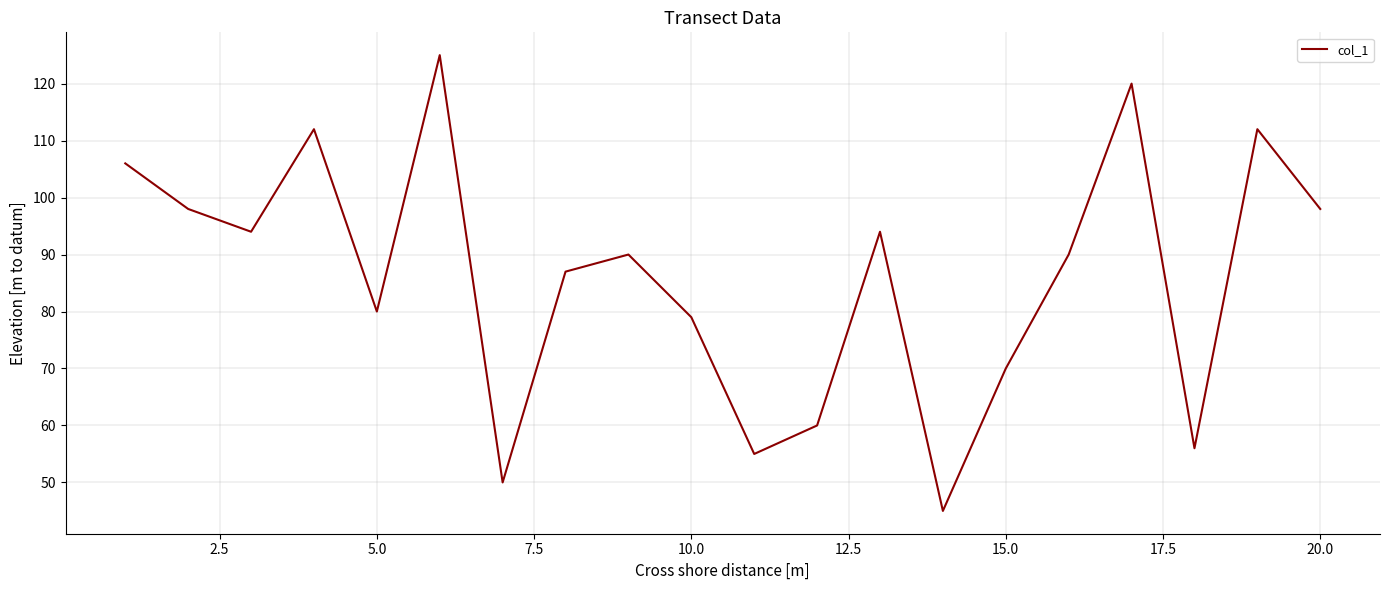

Reading left to right, extract all data points from this chart.

106	98	94	112	80	125	50	87	90	79	55	60	94	45	70	90	120	56	112	98